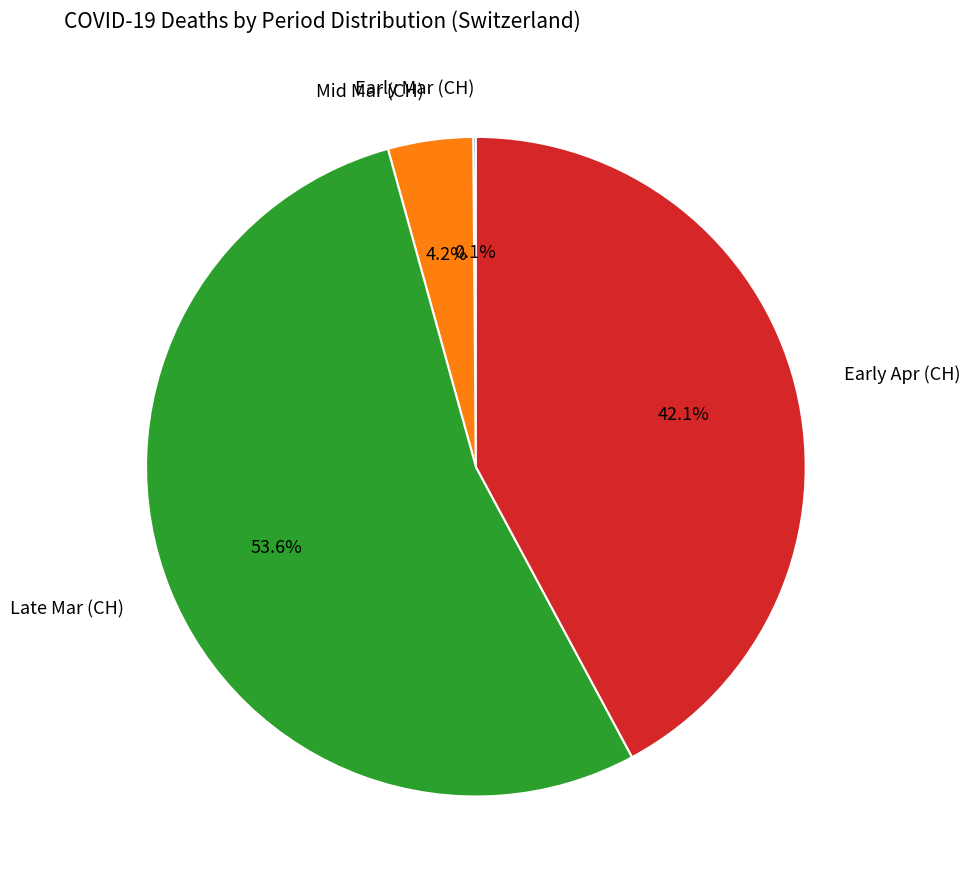

Is there a majority slice in this chart?

Yes